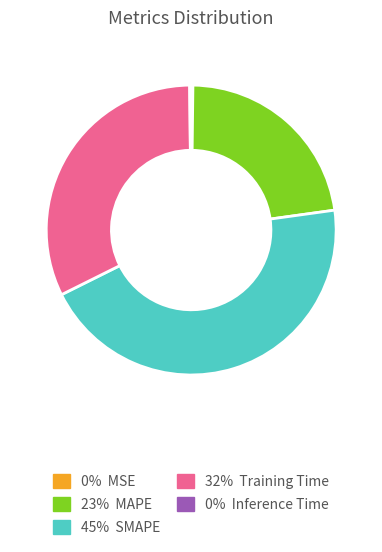

Is there any slice that represents more than half of the pie?

No